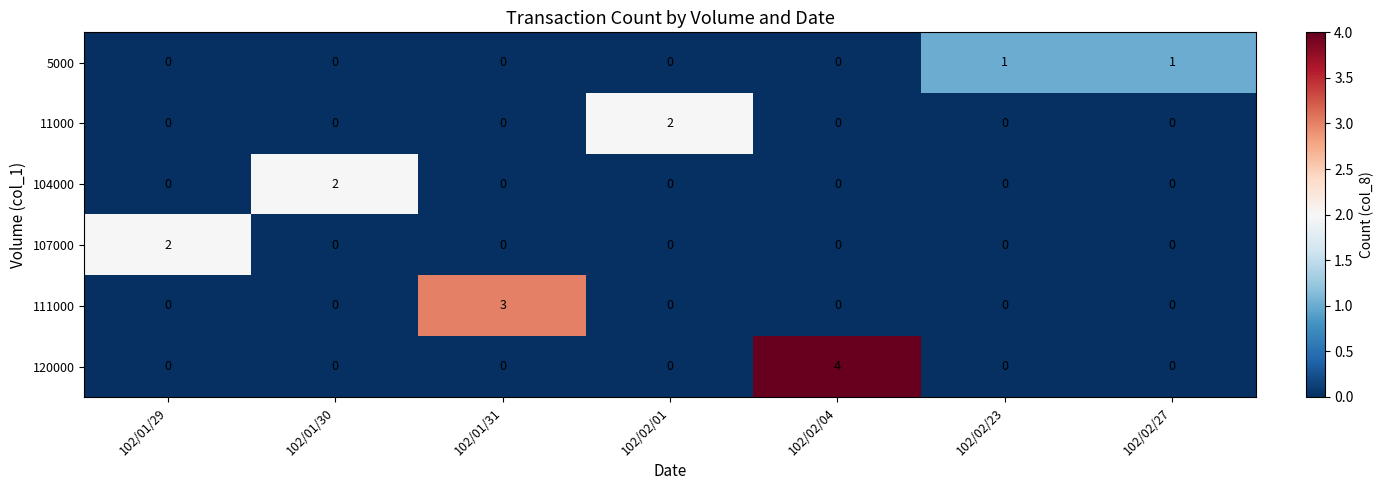

The value of 5000 at 102/02/27 is 1. True or false?

True